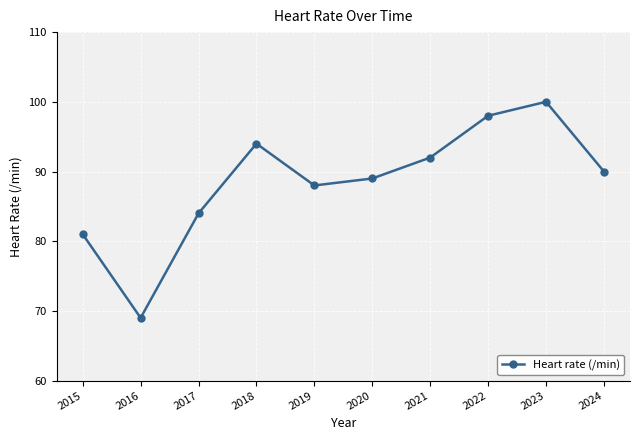

List the labels in order of value, largest first.

2023, 2022, 2018, 2021, 2024, 2020, 2019, 2017, 2015, 2016